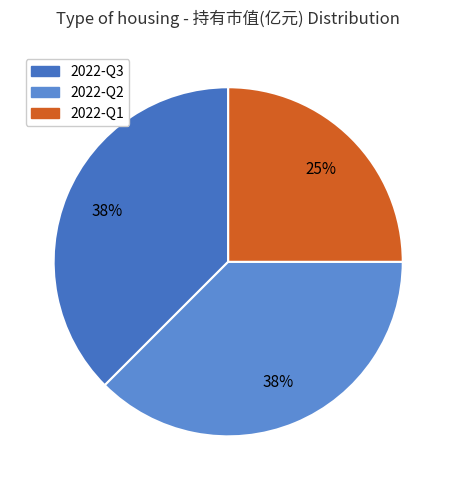

The 2022-Q3 slice represents 38% of the pie. True or false?

True